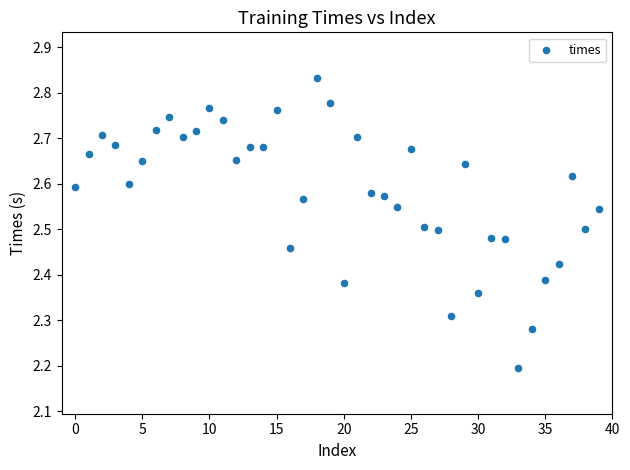

What Y value in the scatter plot is closest to 2?

2.2